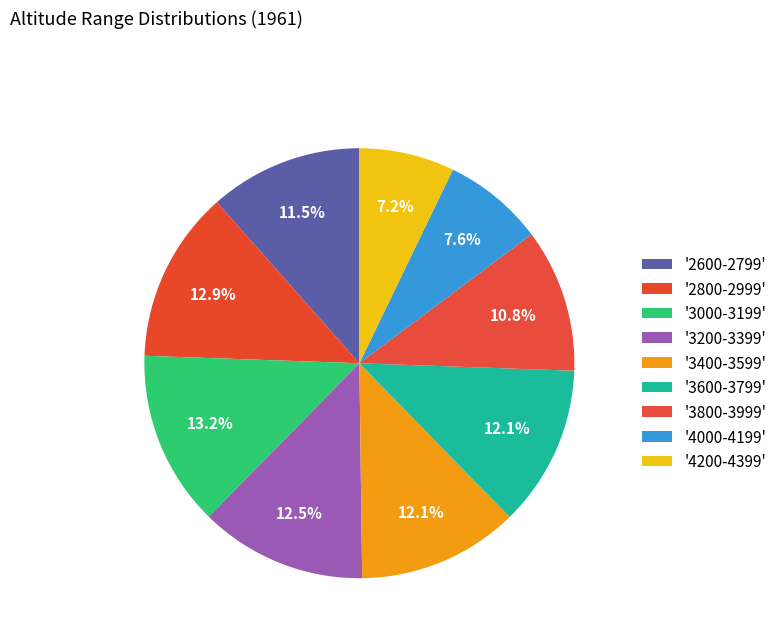

Count the number of slices in the pie.

9